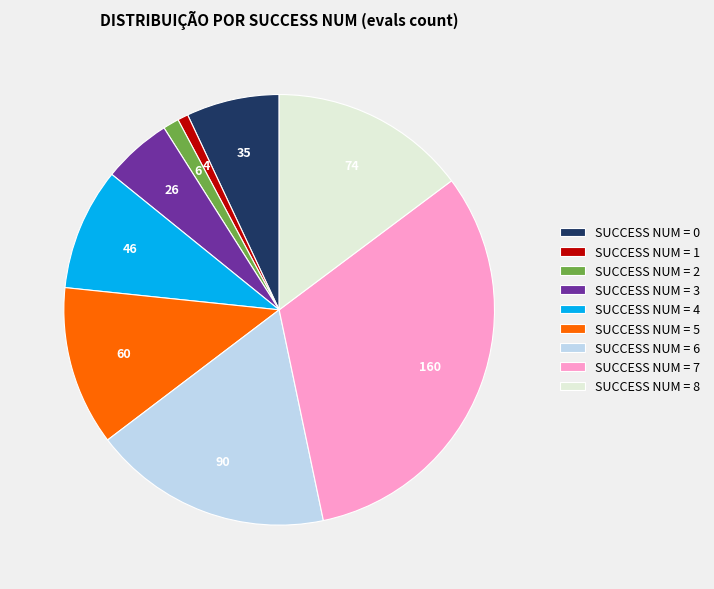

The SUCCESS NUM = 0 slice represents 1% of the pie. True or false?

False